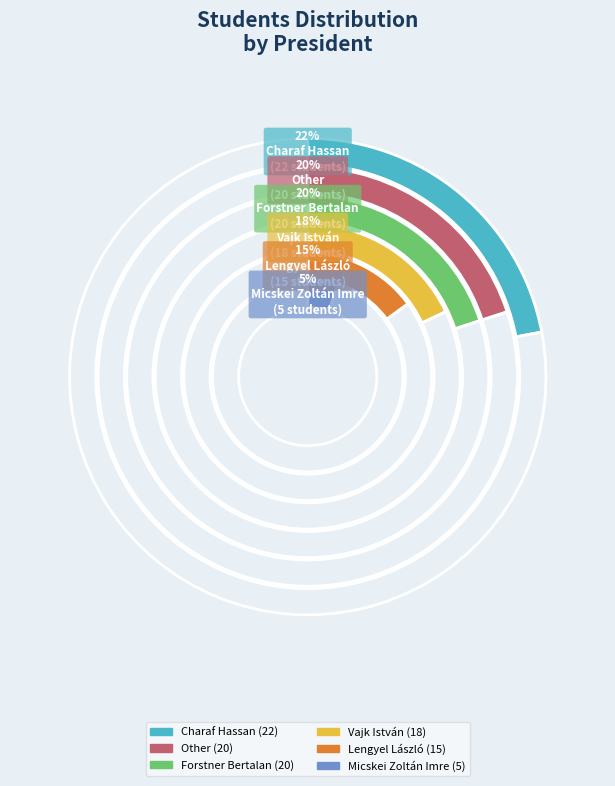

What percentage do Forstner Bertalan and Charaf Hassan together represent?

42.0%